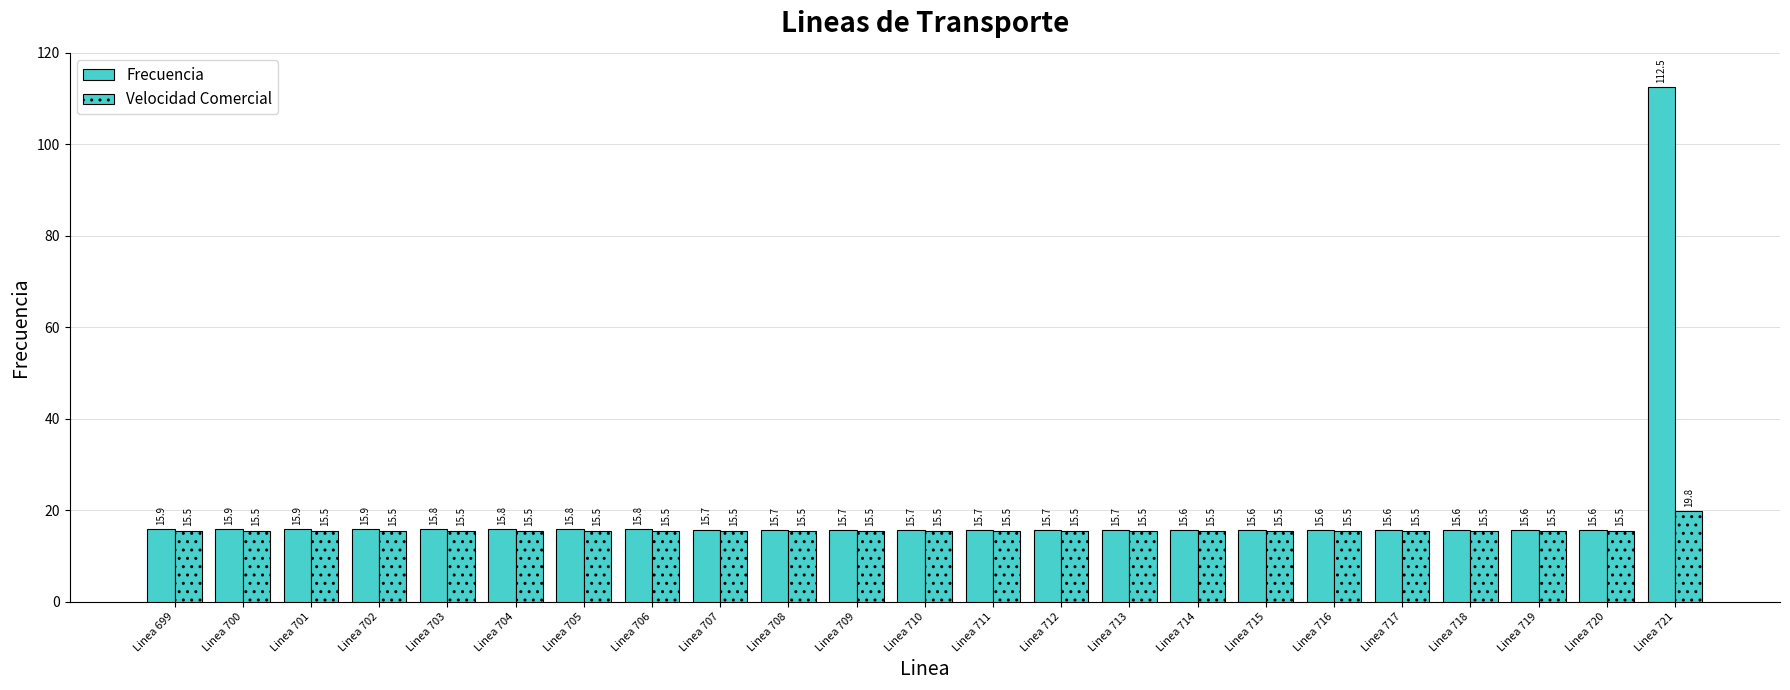

Reading left to right, transcribe all the data shown in this chart.

Frecuencia: Linea 699=15.9	Linea 700=15.9	Linea 701=15.9	Linea 702=15.9	Linea 703=15.8	Linea 704=15.8	Linea 705=15.8	Linea 706=15.8	Linea 707=15.7	Linea 708=15.7	Linea 709=15.7	Linea 710=15.7	Linea 711=15.7	Linea 712=15.7	Linea 713=15.7	Linea 714=15.6	Linea 715=15.6	Linea 716=15.6	Linea 717=15.6	Linea 718=15.6	Linea 719=15.6	Linea 720=15.6	Linea 721=112.5
Velocidad Comercial: Linea 699=15.5	Linea 700=15.5	Linea 701=15.5	Linea 702=15.5	Linea 703=15.5	Linea 704=15.5	Linea 705=15.5	Linea 706=15.5	Linea 707=15.5	Linea 708=15.5	Linea 709=15.5	Linea 710=15.5	Linea 711=15.5	Linea 712=15.5	Linea 713=15.5	Linea 714=15.5	Linea 715=15.5	Linea 716=15.5	Linea 717=15.5	Linea 718=15.5	Linea 719=15.5	Linea 720=15.5	Linea 721=19.8